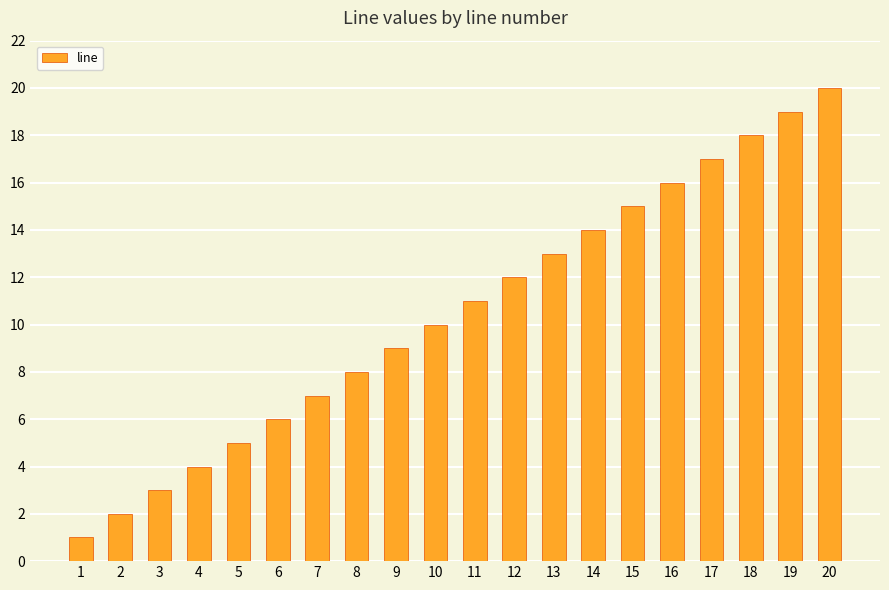

How many data points are less than 11?

10